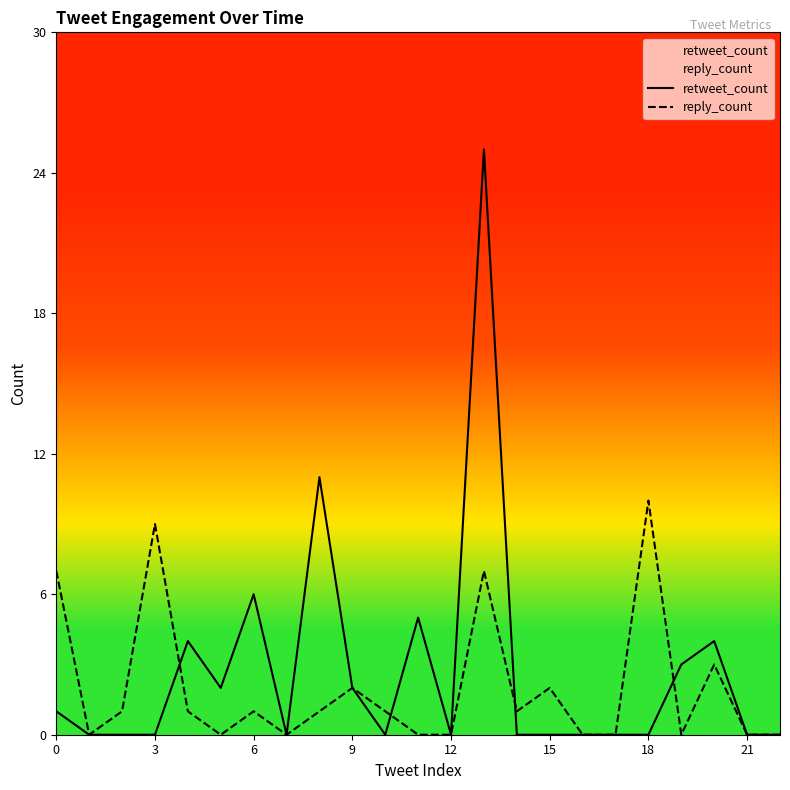

The retweet_count series shows 0 at 3. True or false?

True